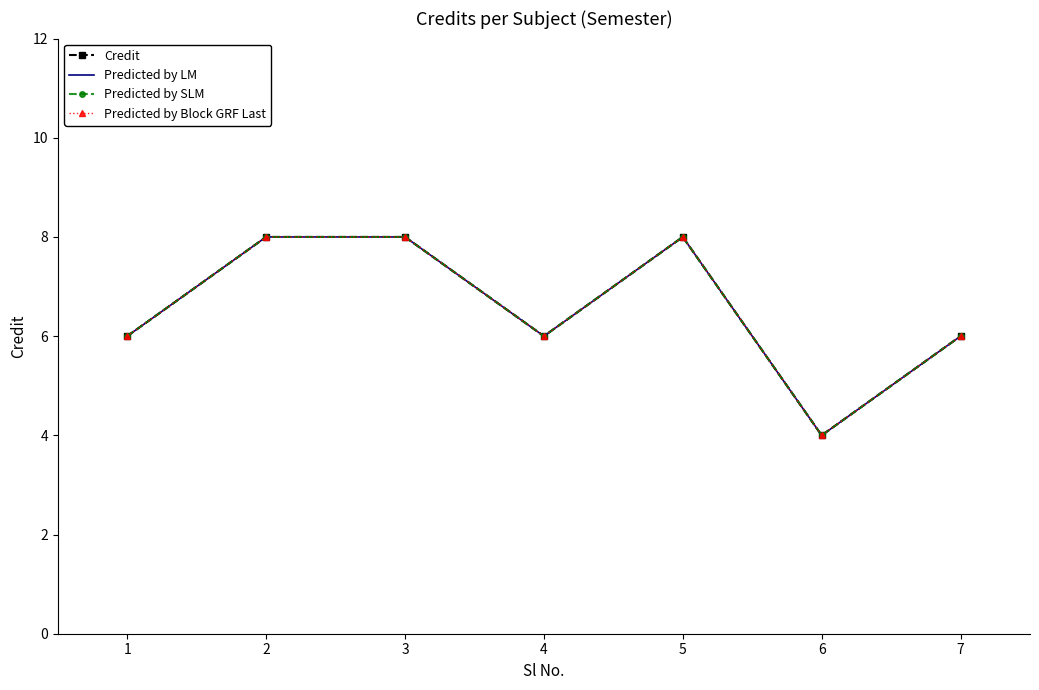

True or false: Predicted by Block GRF Last and Credit cross at least once.

False